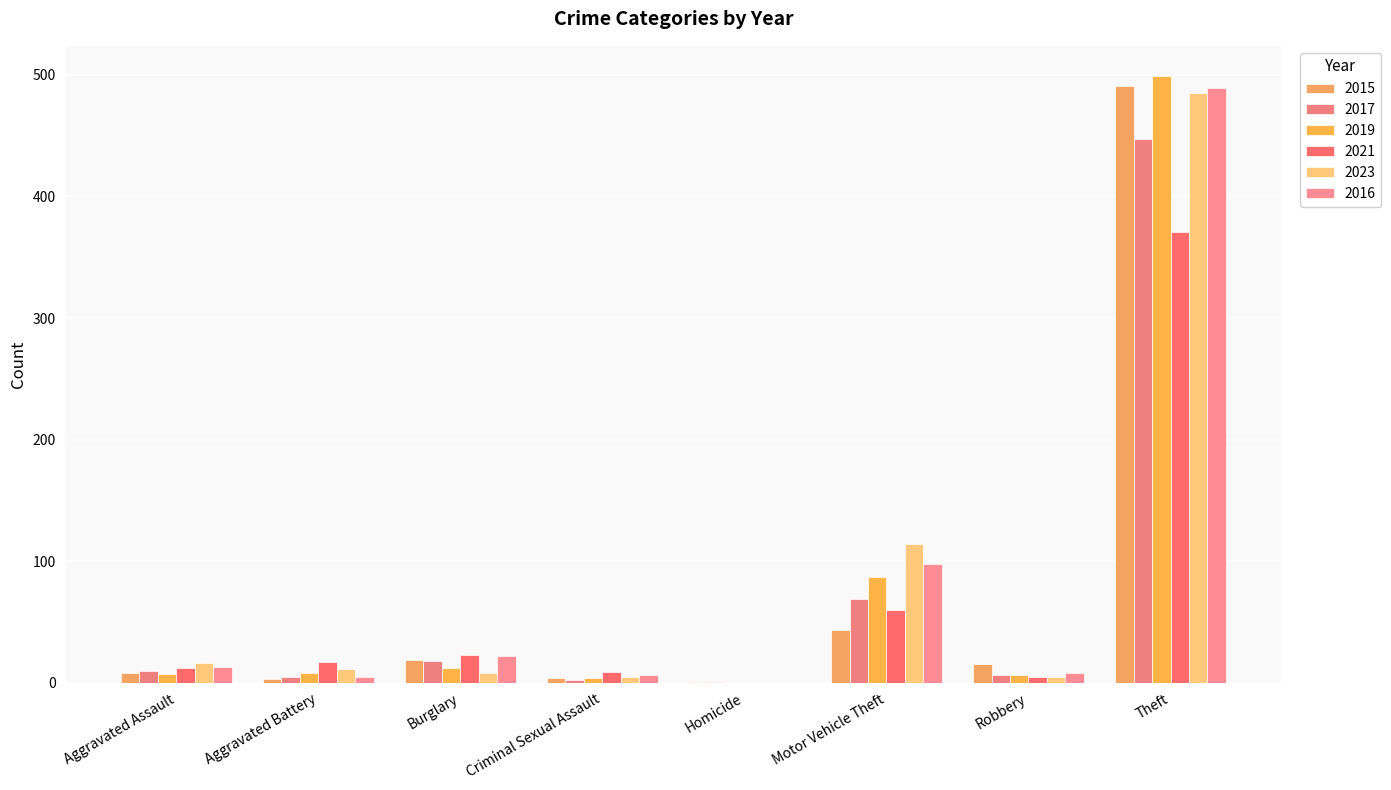

The value of 2023 at Aggravated Assault is 16. True or false?

True